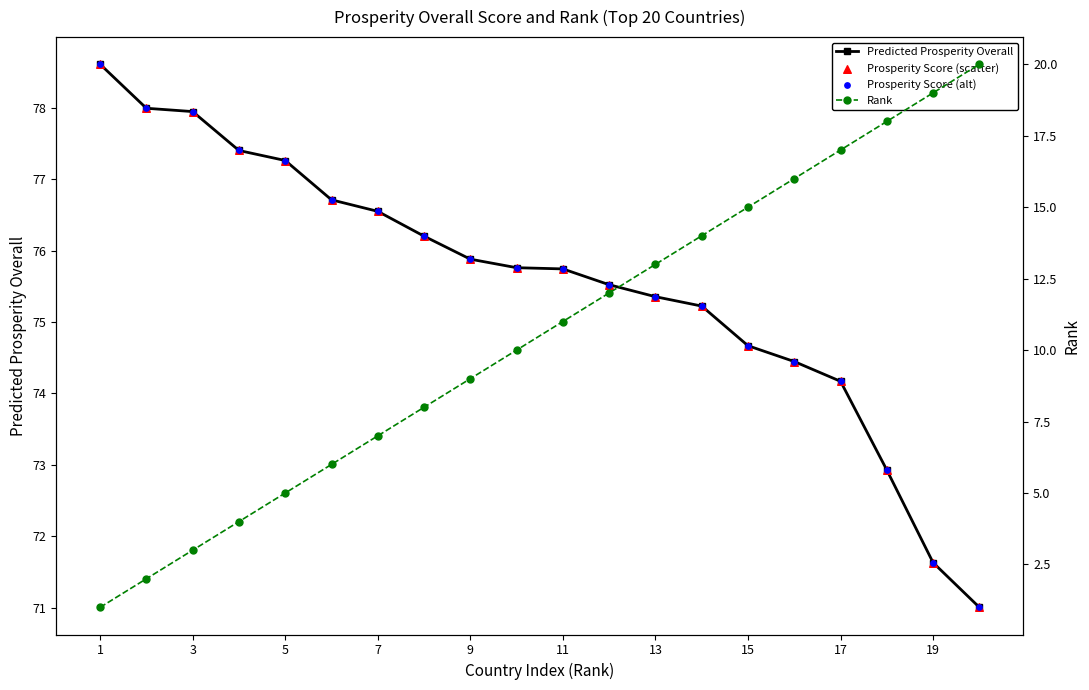

Which series contains the highest Y value?

Predicted Prosperity Overall